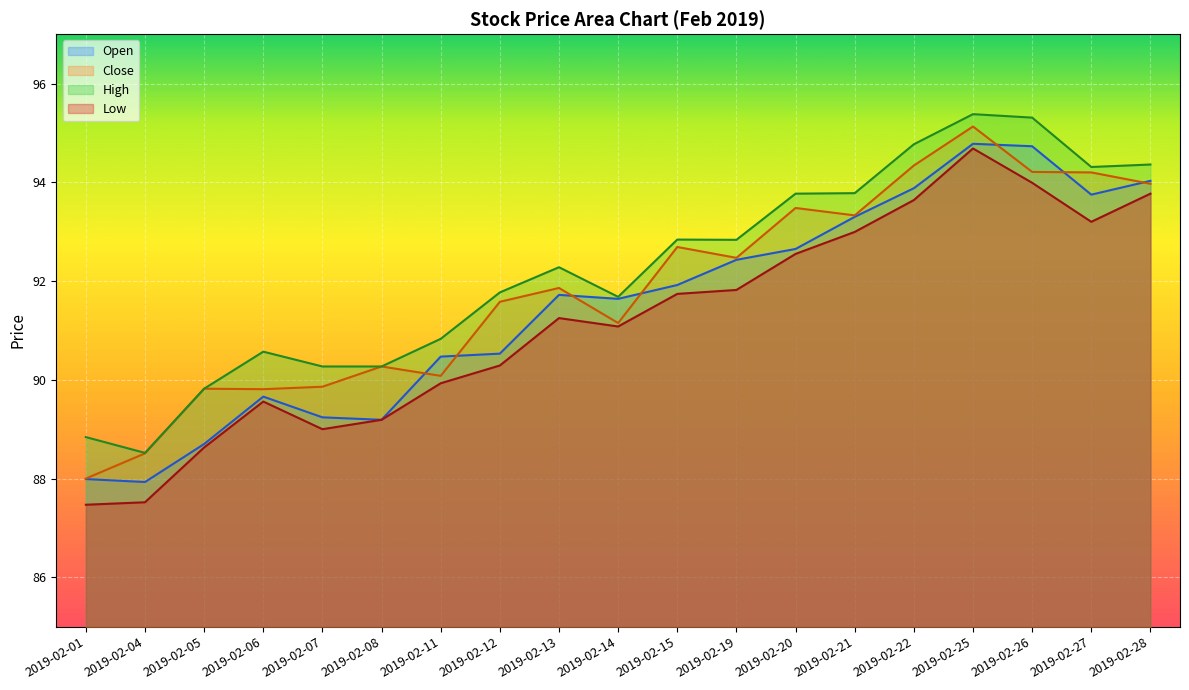

How many intersections are there between Open and Close?

7